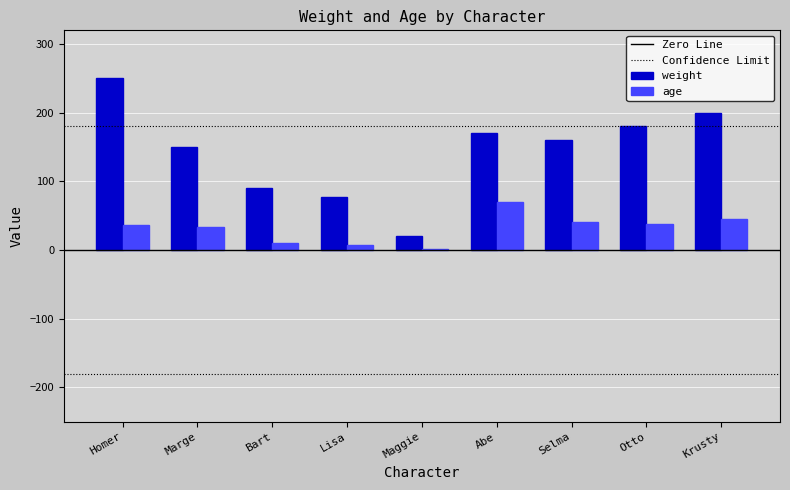

The value of weight at Homer is 250. True or false?

True